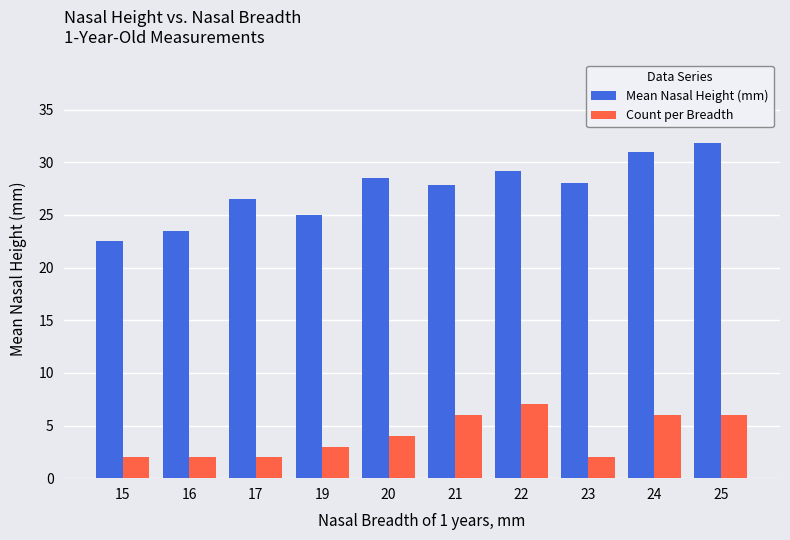

Count the Count per Breadth values in the range 2 to 6.

9